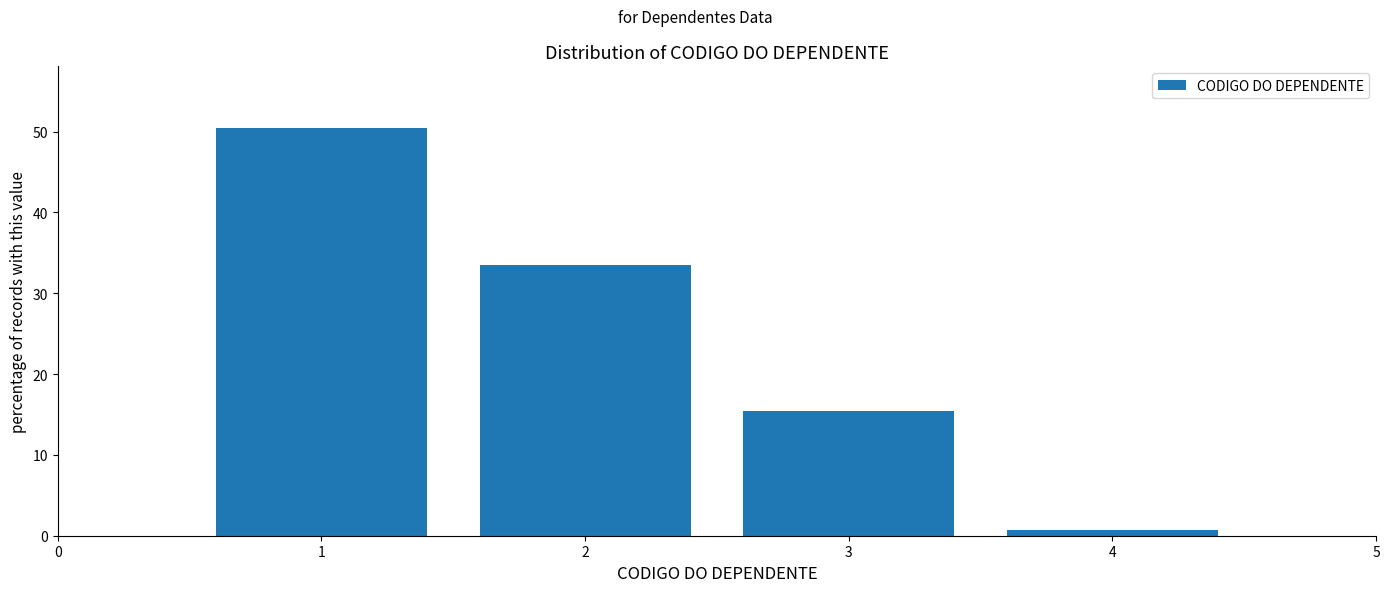

Reading left to right, what are all the values shown in this chart?

50.5	33.4	15.4	0.7